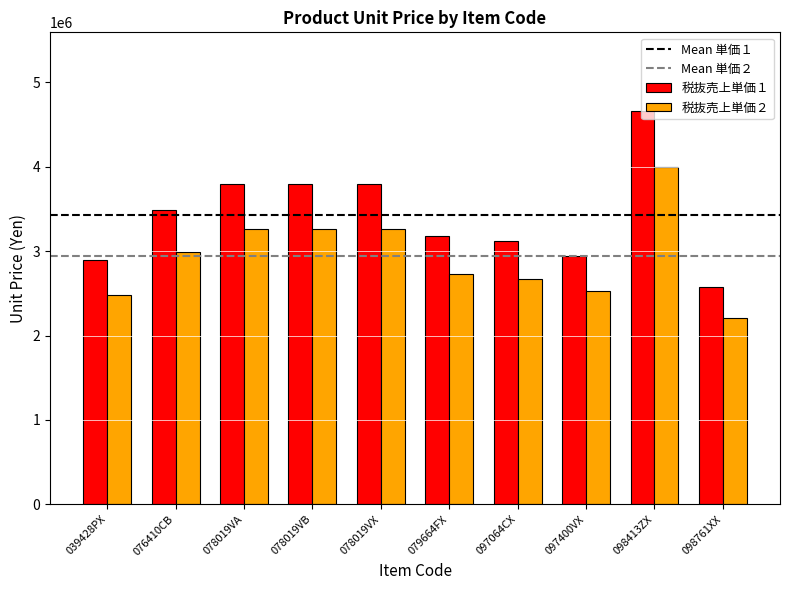

The value of 税抜売上単価２ at 039428PX is 705422.5. True or false?

False